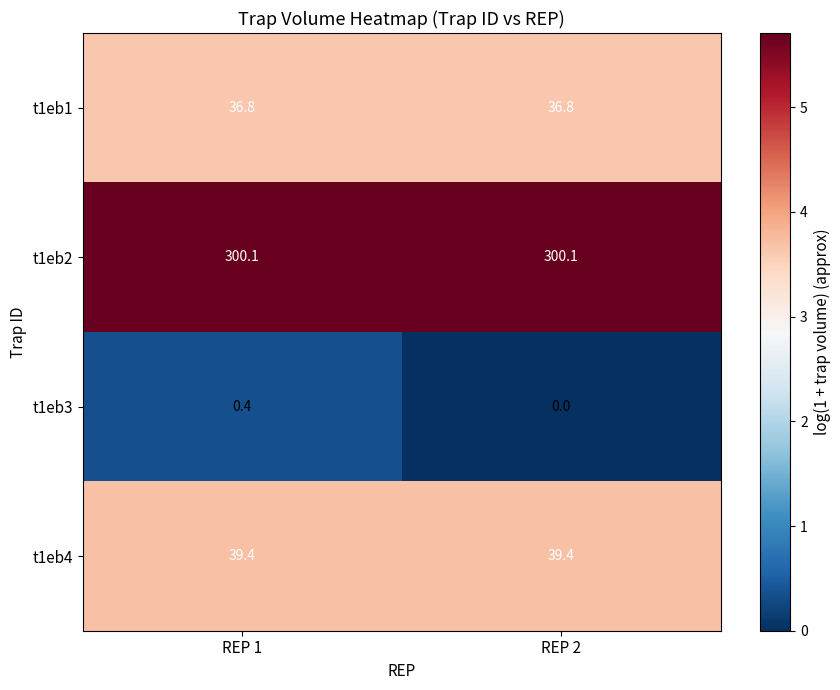

What is the average value of the t1eb1 series?

36.8